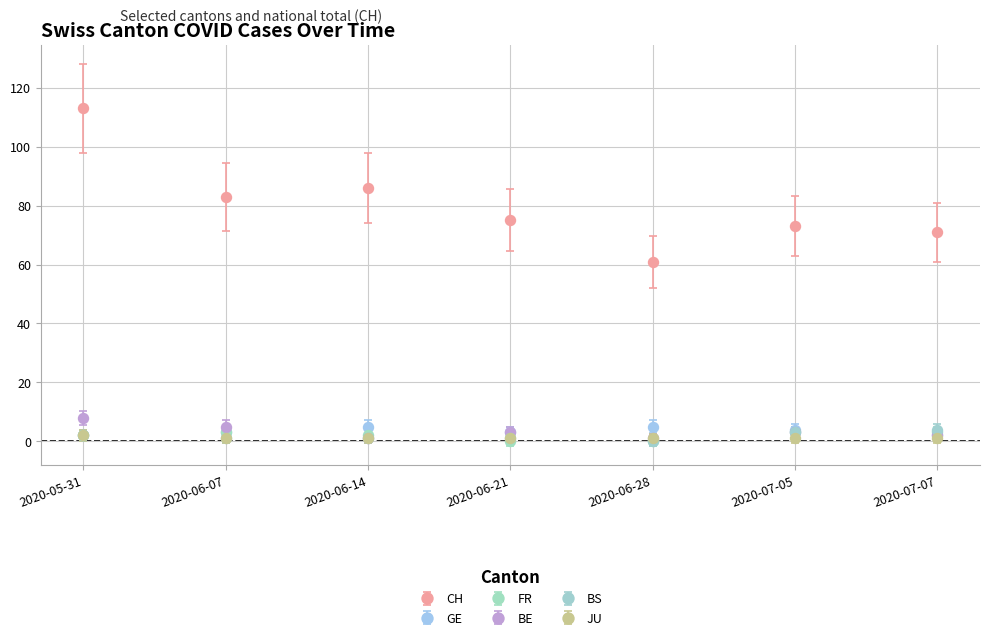

Which series has the widest spread of values?

CH